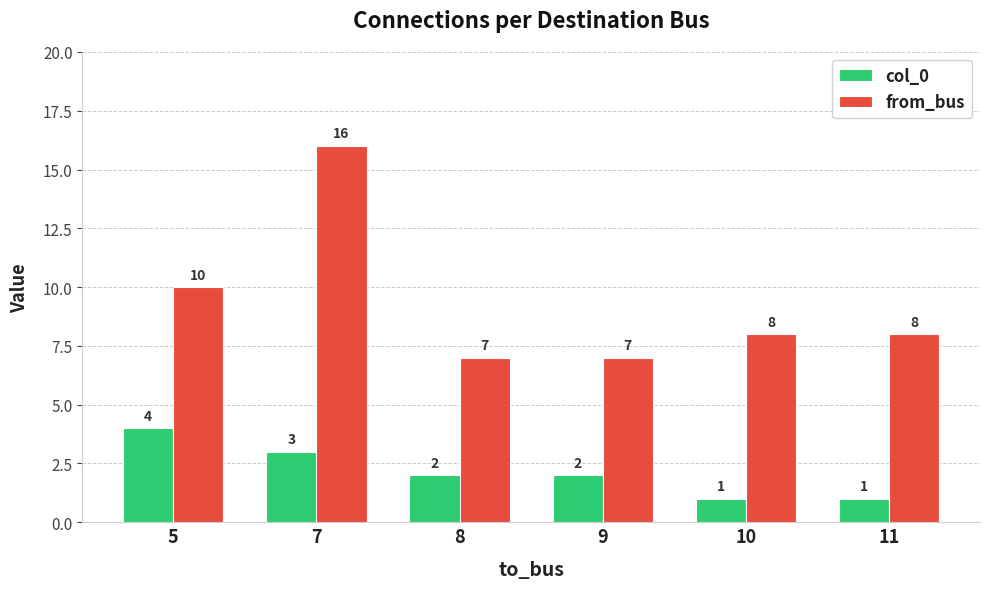

At 7, list the series in order from smallest to largest.

col_0, from_bus